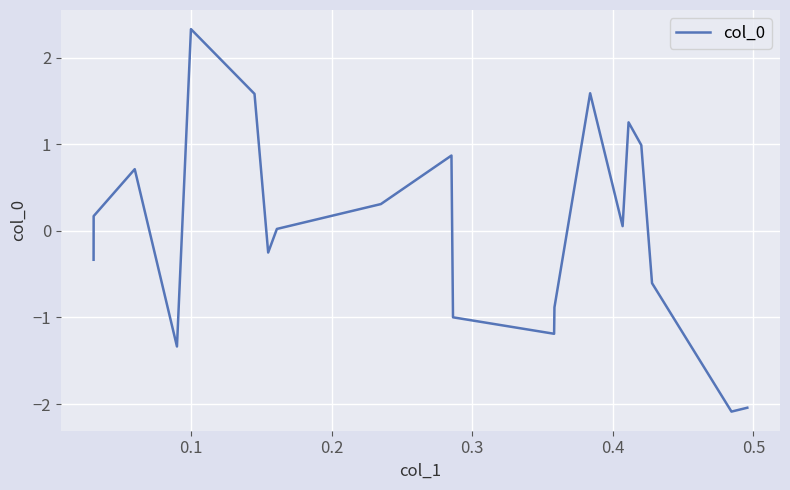

What is the difference between the maximum and minimum values?

4.4